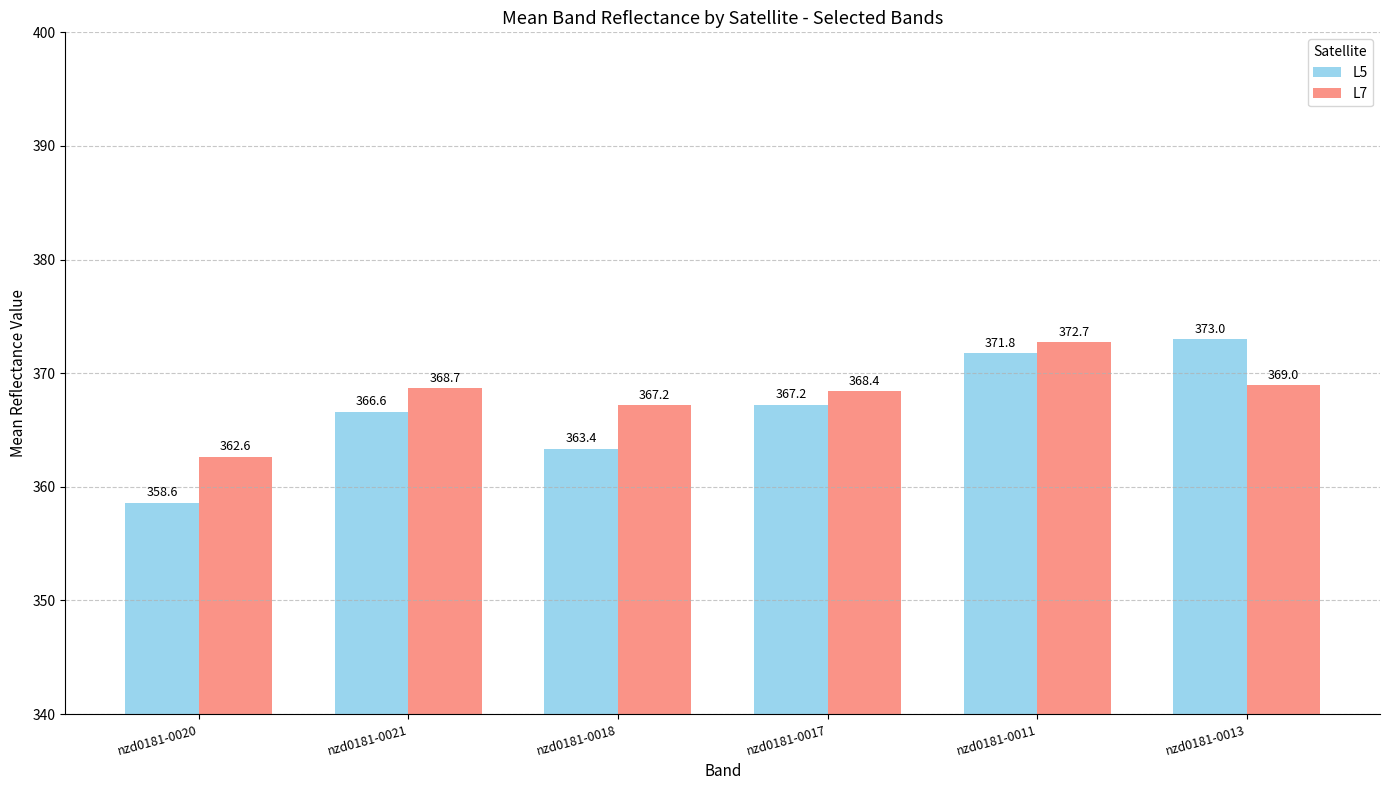

Which series has the widest spread of values?

L5